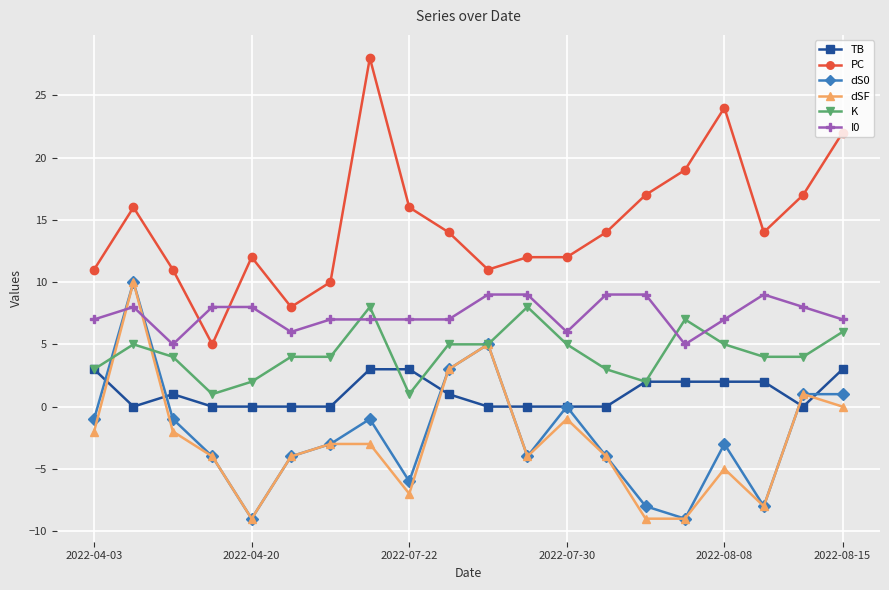

What is the greatest value displayed?

28